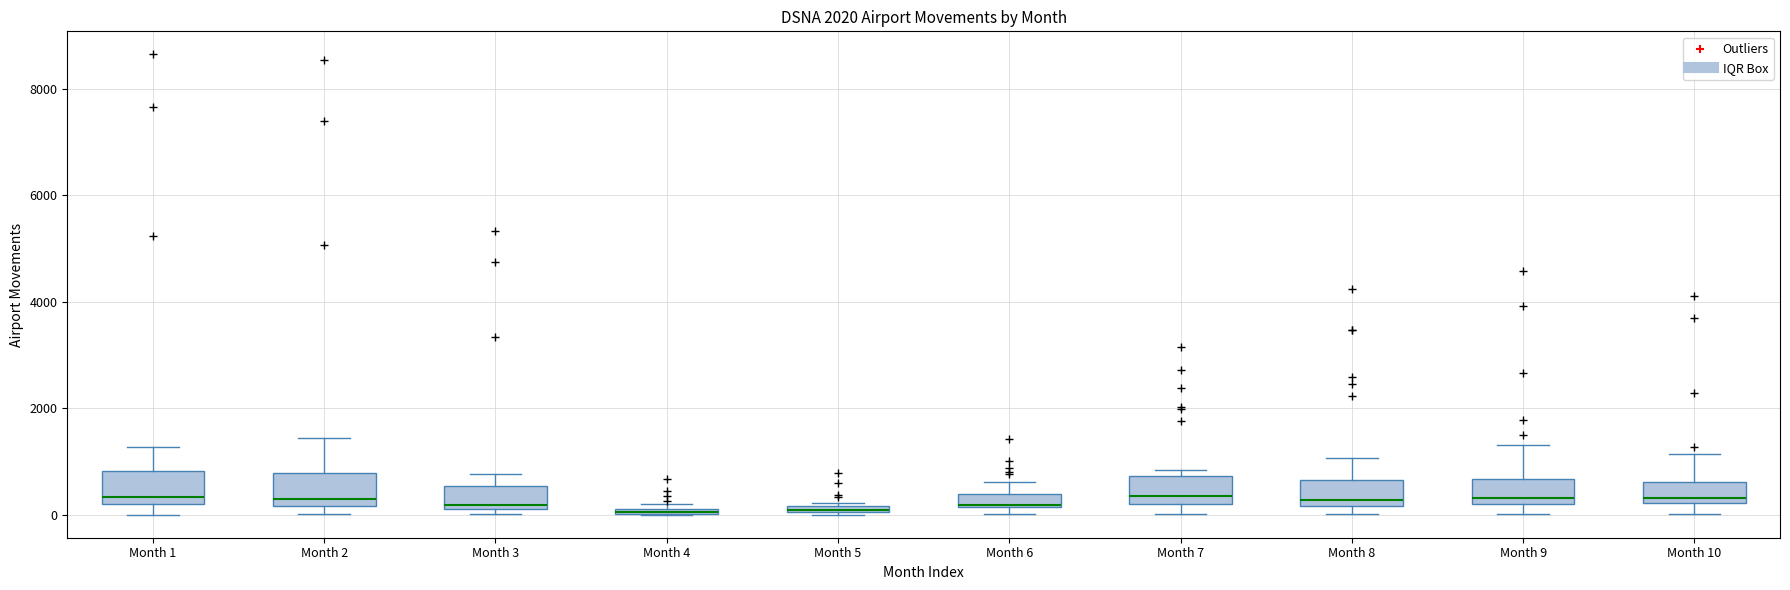

Where does the median line of the box for Month 1 sit on the y-axis? The values are not printed on the chart, so give them approximately, as read against the axis.

400